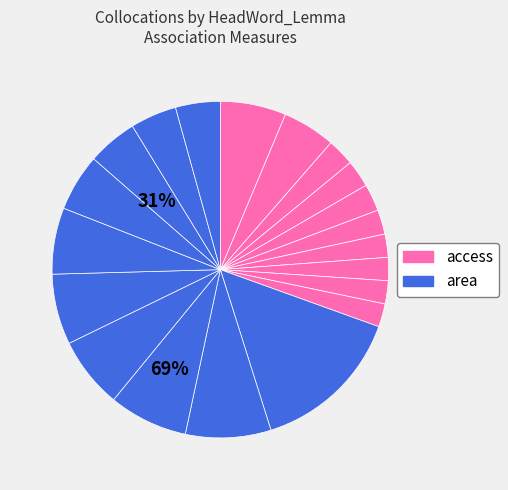

To the nearest percent, what is the difference between the largest and smallest slice percentages?

12%